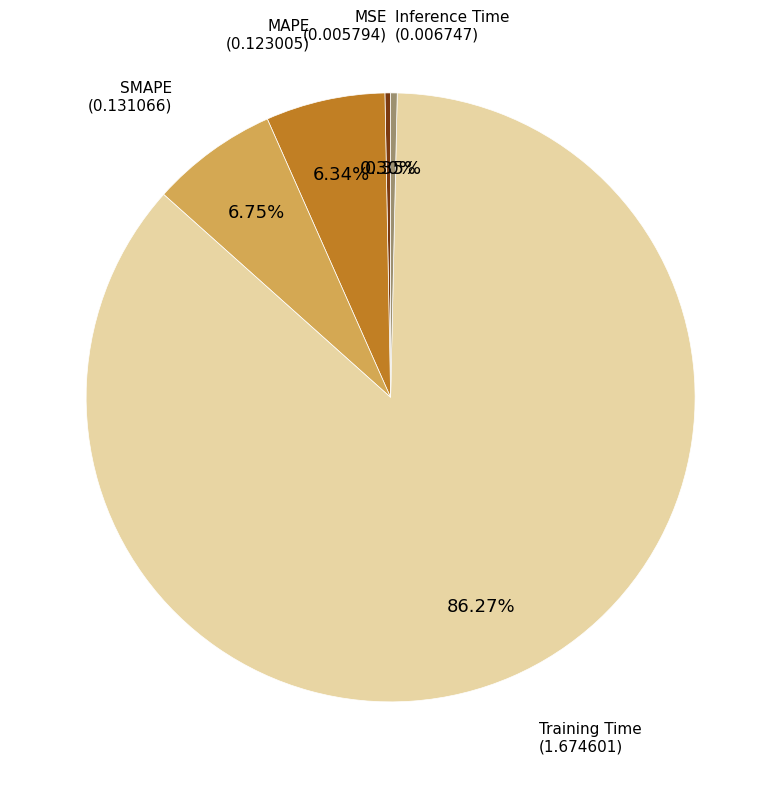

To the nearest percent, what is the difference between the largest and smallest slice percentages?

86%